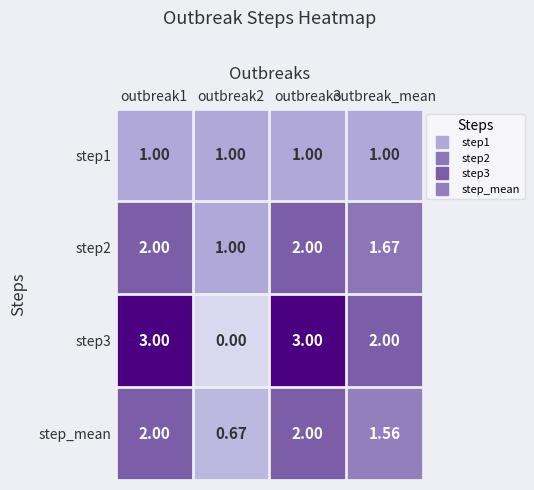

What is the total value across all series at outbreak1?

8.0